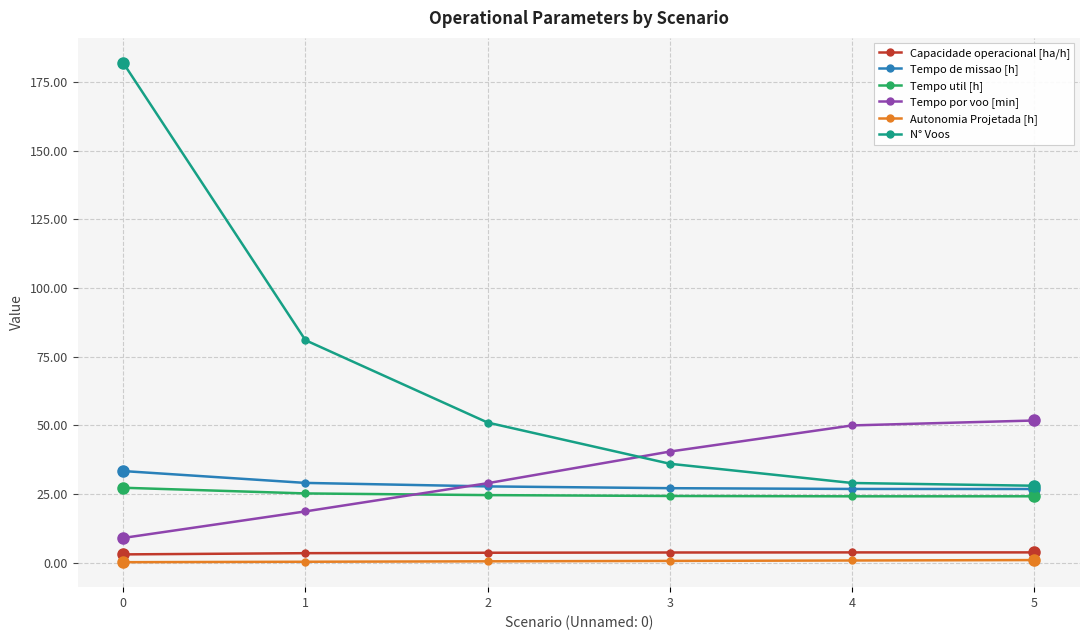

Is the value of N° Voos at 2 greater than the value of Tempo util [h] at 2?

Yes